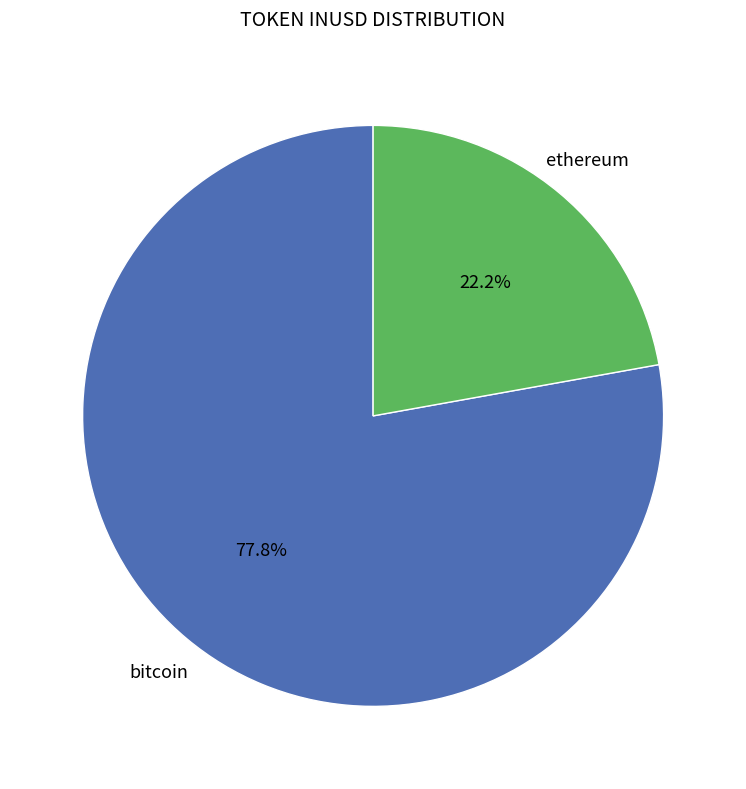

Is there any slice that represents more than half of the pie?

Yes